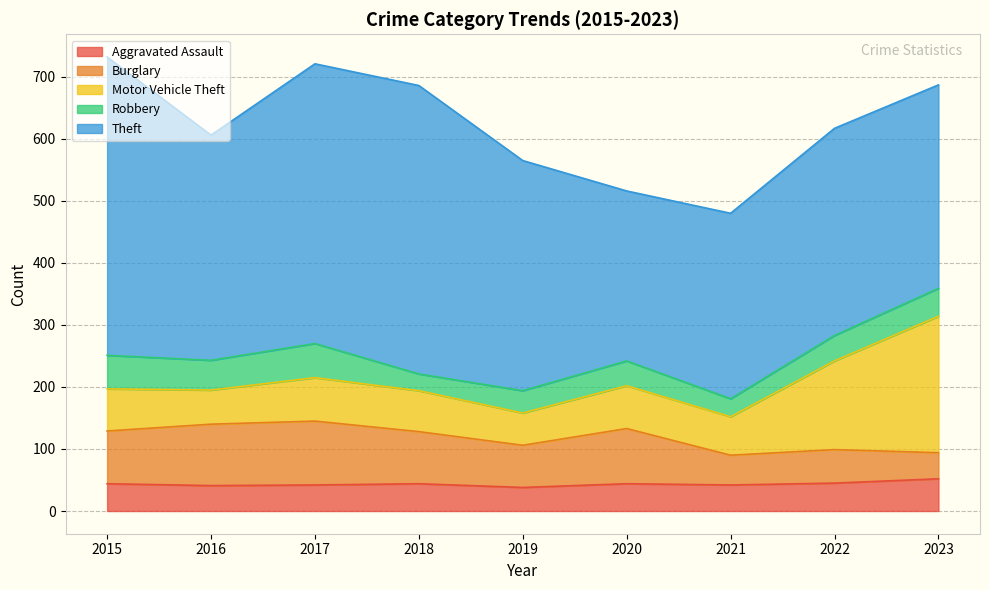

Reading right to left, transcribe all the data shown in this chart.

Aggravated Assault: 52	45	42	44	38	44	42	41	44
Burglary: 42	54	48	89	68	84	103	99	85
Motor Vehicle Theft: 220	143	62	69	52	66	70	55	68
Robbery: 45	41	29	40	36	27	55	48	54
Theft: 328	334	299	274	371	465	451	363	481